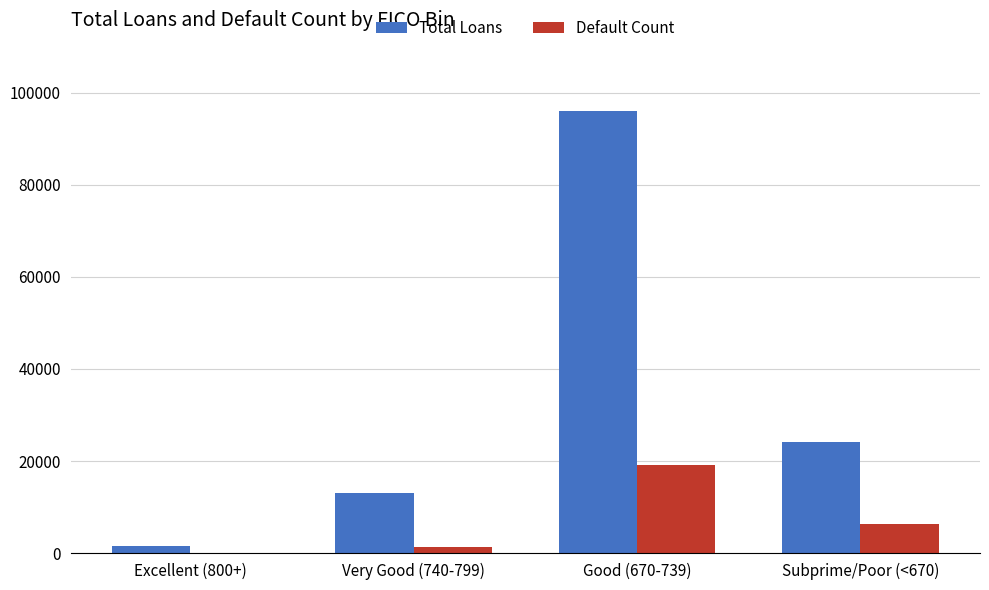

How many groups of bars are there?

4